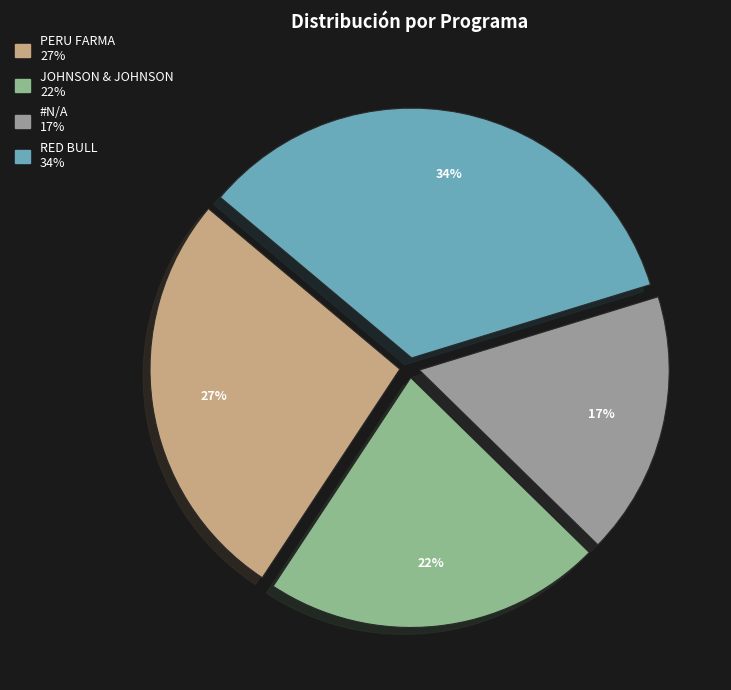

How many slices are in this pie chart?

4